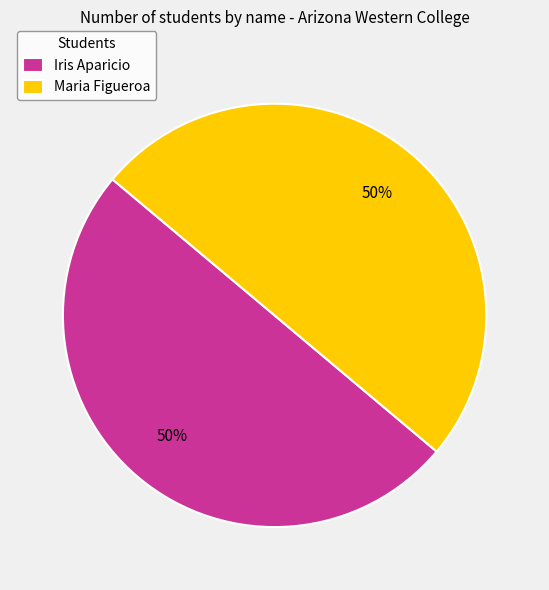

Is the sum of Iris Aparicio and Maria Figueroa greater than half?

Yes